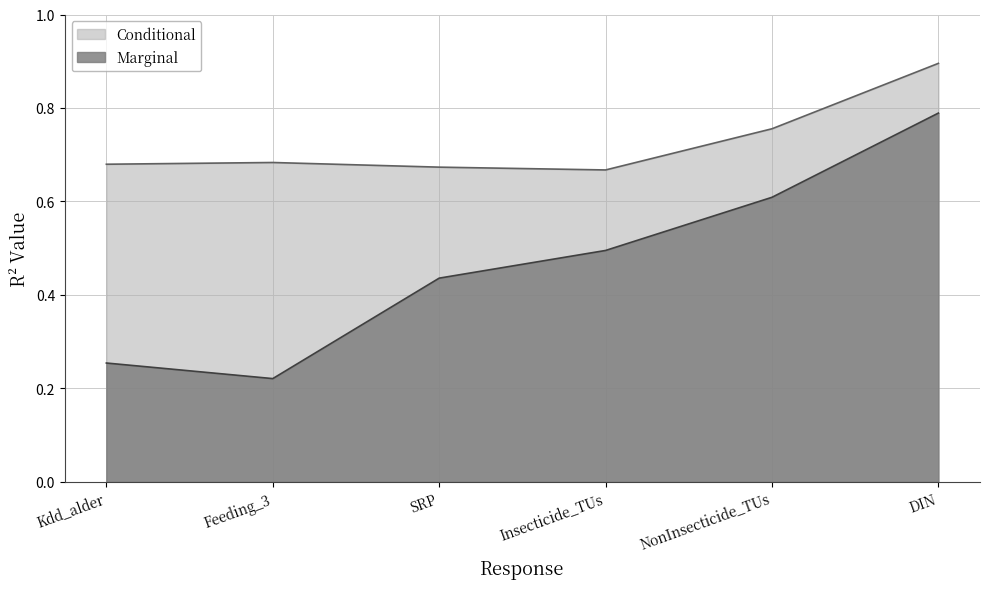

The Marginal series shows 0.1 at Kdd_alder. True or false?

False